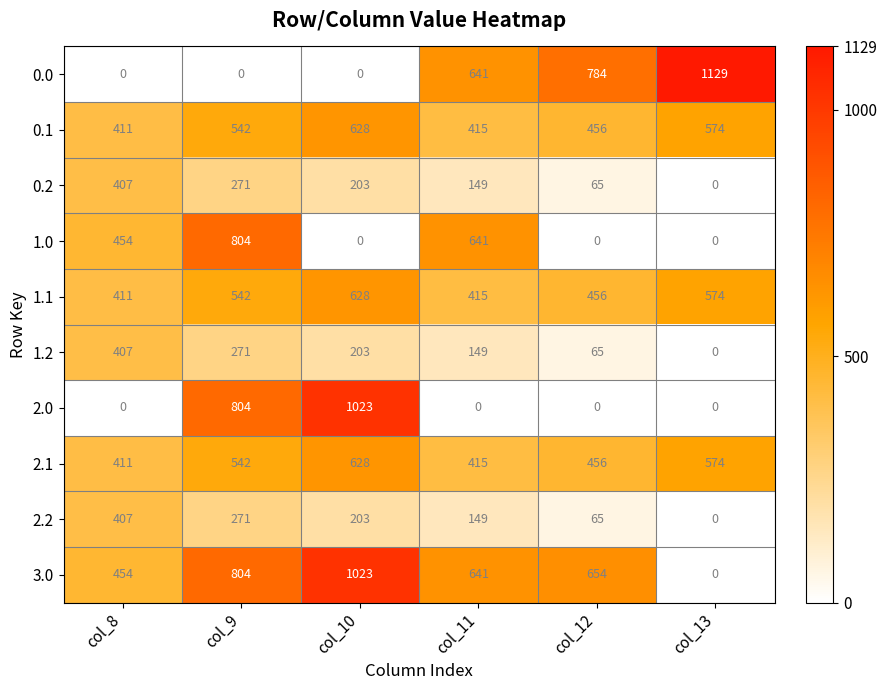

True or false: 1.0 has a value of 493 at col_10.

False